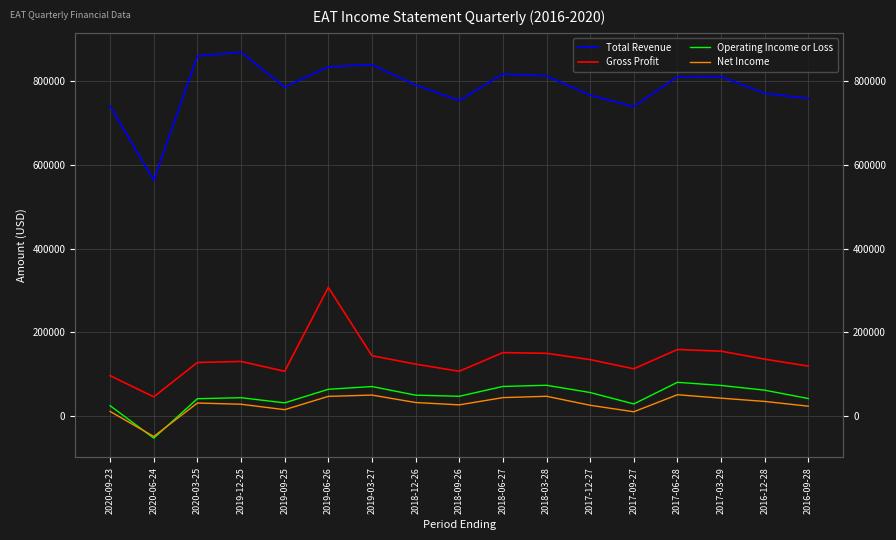

At which label does Operating Income or Loss first exceed 49600?

2019-06-26